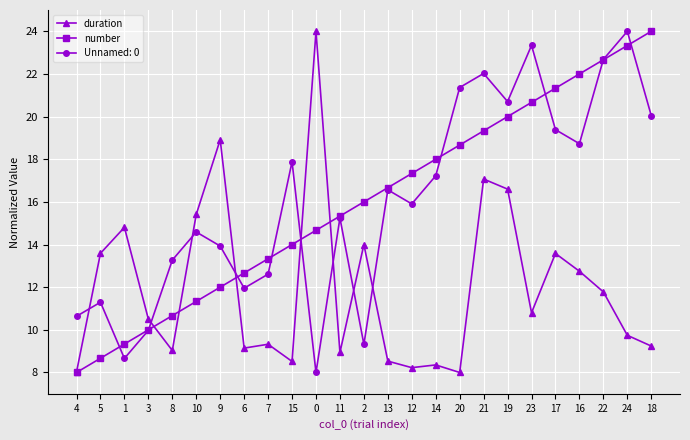

How many intersections are there between duration and Unnamed: 0?

8